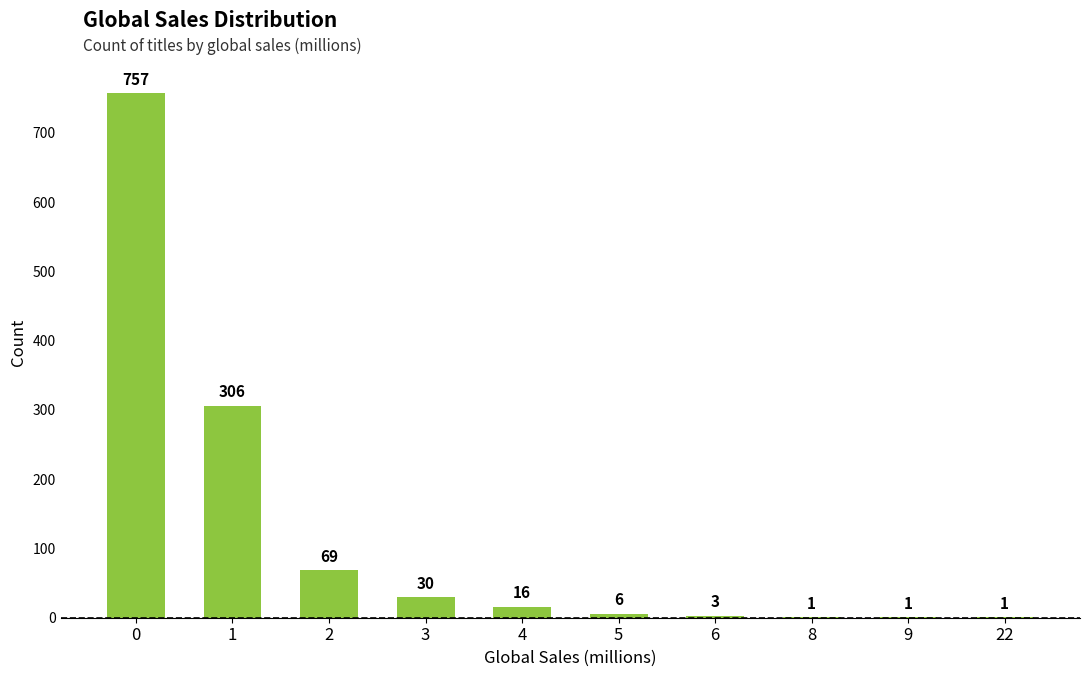

True or false: the data shows 3 at 6.

True